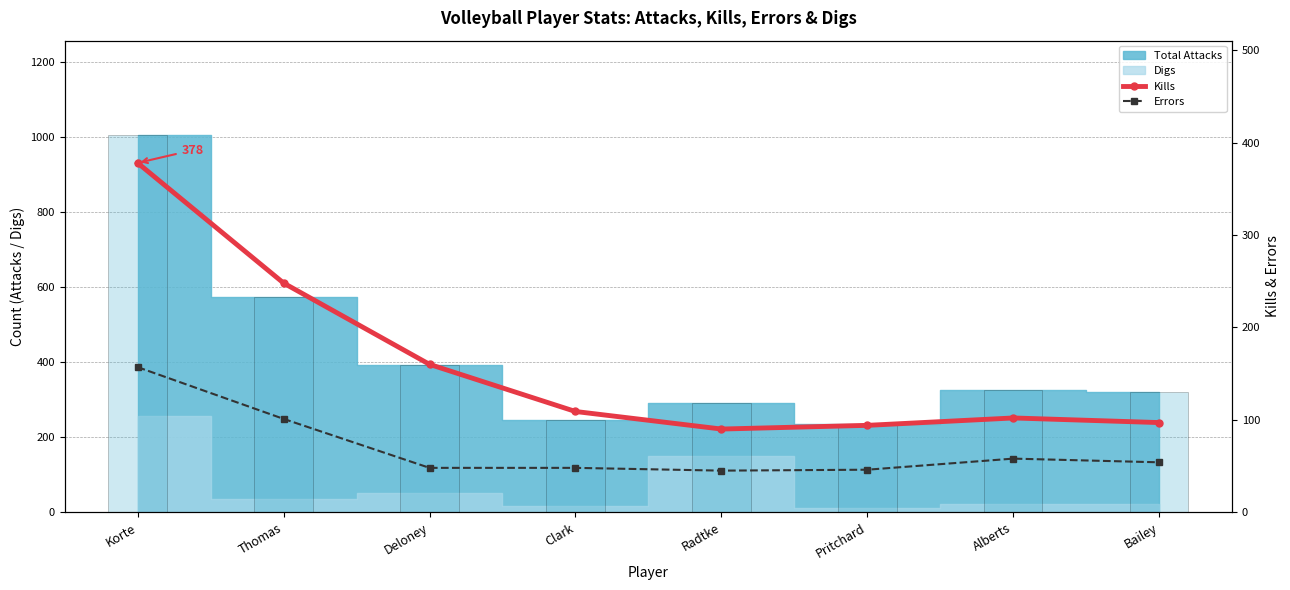

How many bars are there in each group?

2